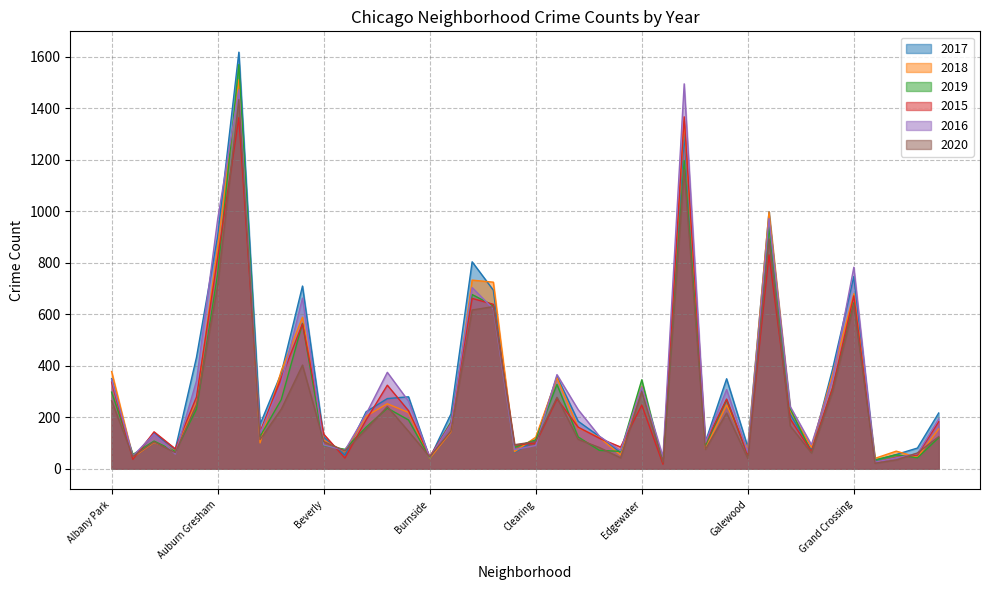

In 2015, how many points are lower than both neighbors (excluding endpoints)?

12